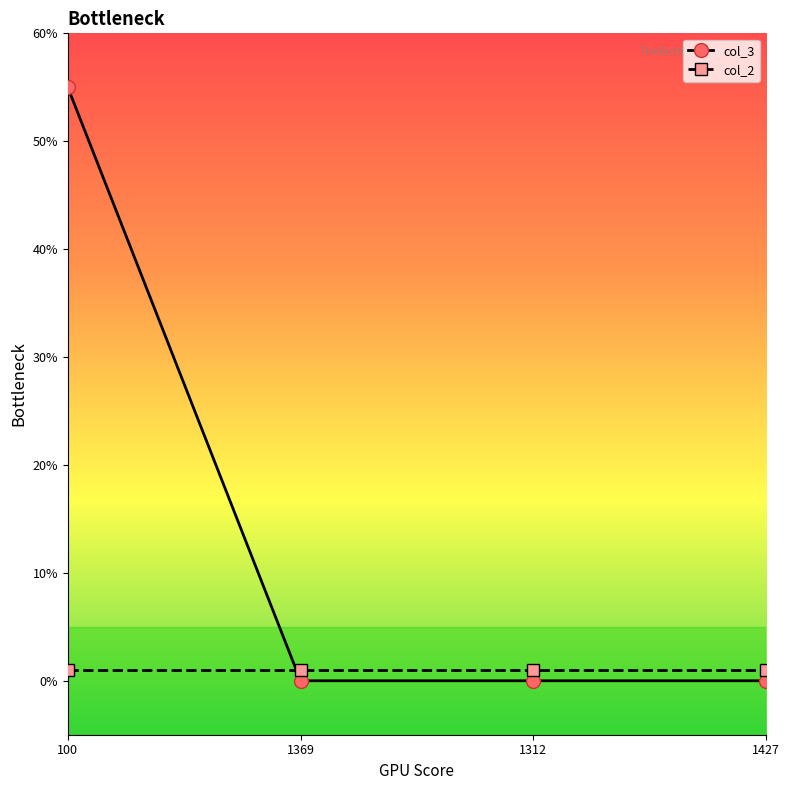

At which category is the sum across all series the highest?

100